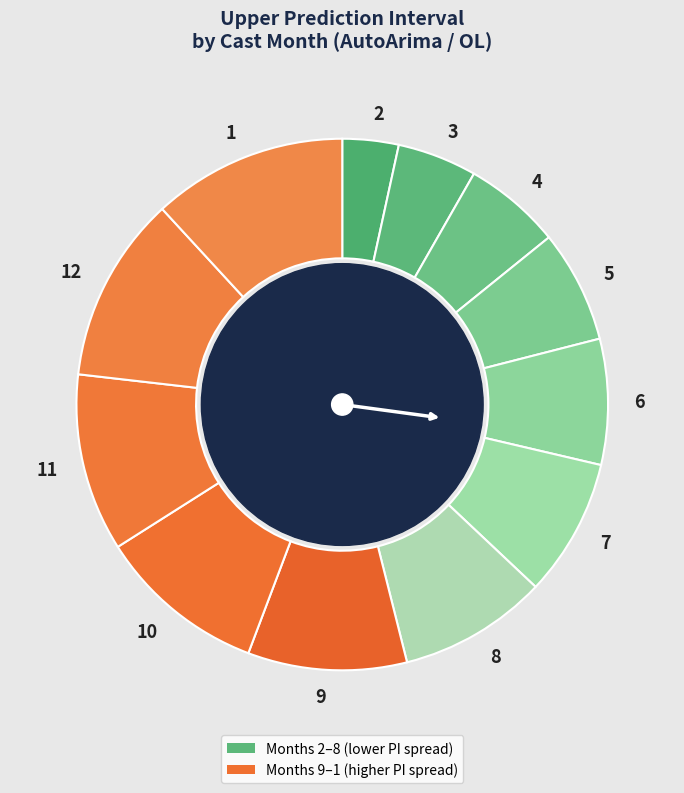

Approximately how many times larger is the value at 12 compared to 2?

3.3